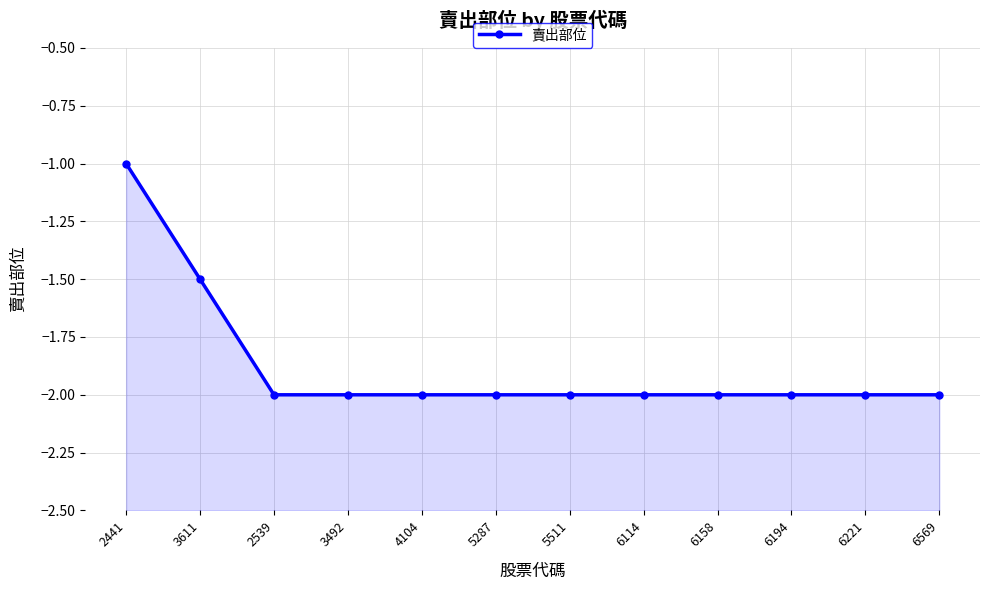

Where is the data nearest to the value -1?

2441